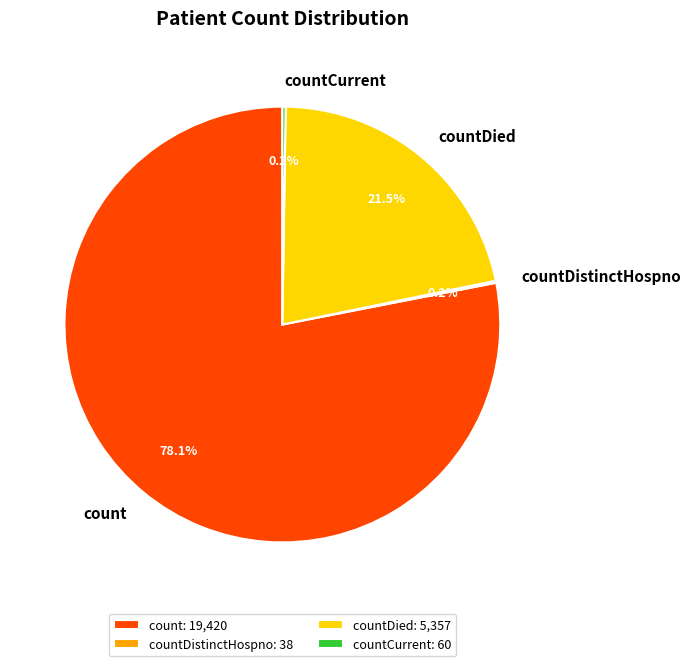

What percentage is NOT represented by count?

21.9%